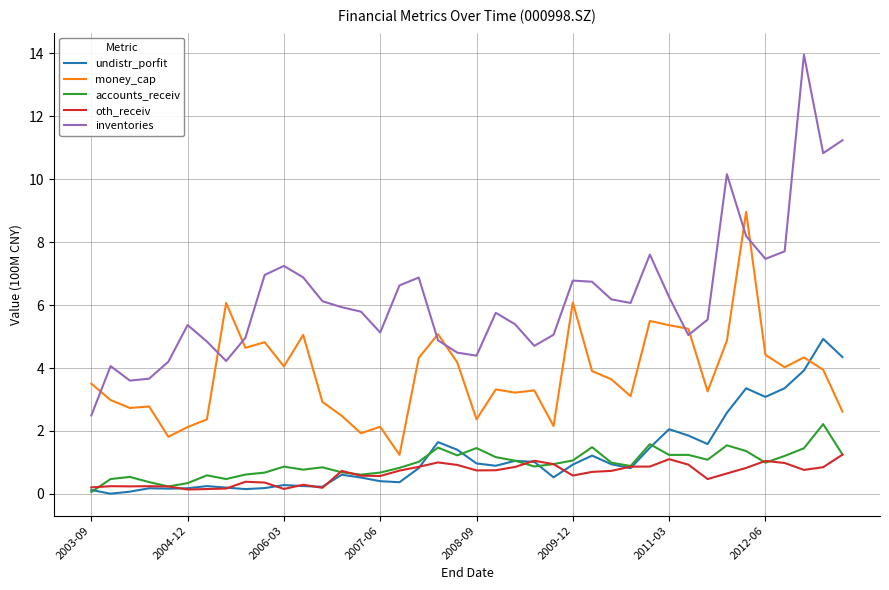

What is the lowest value of the inventories series?

2.5